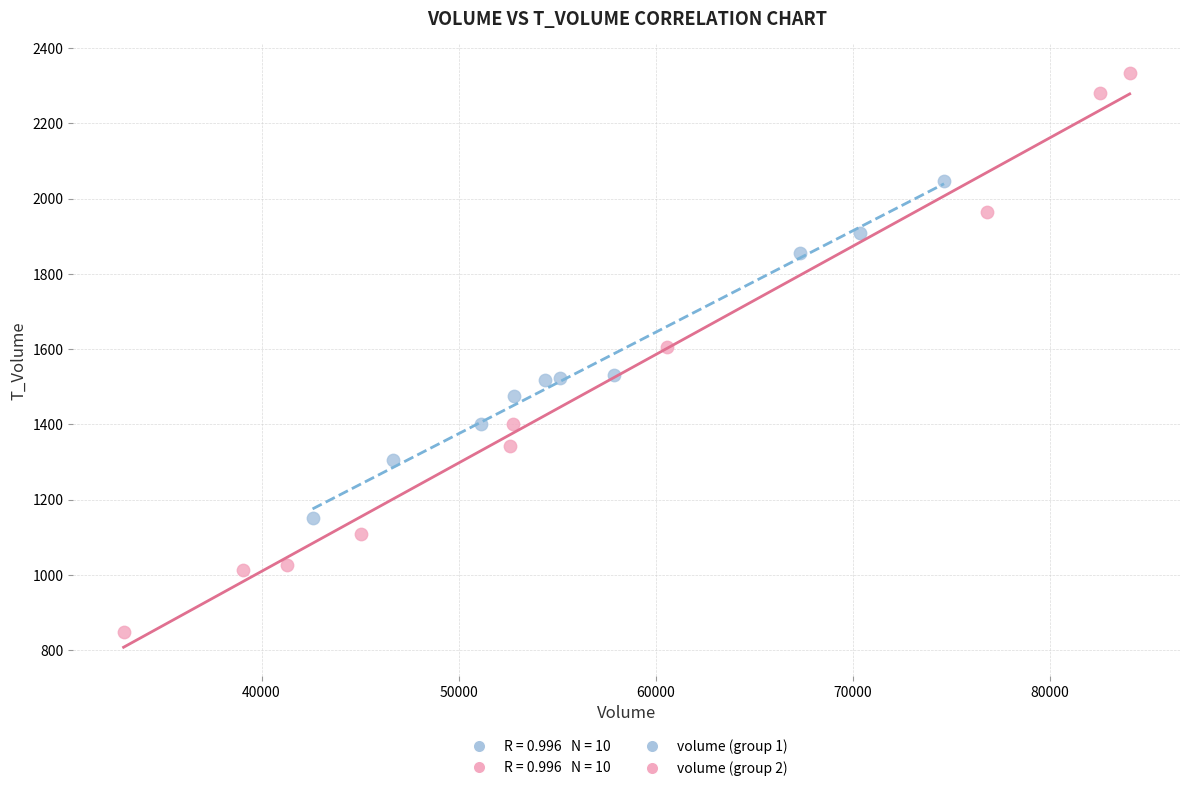

Which series contains the highest Y value?

volume (group 2)